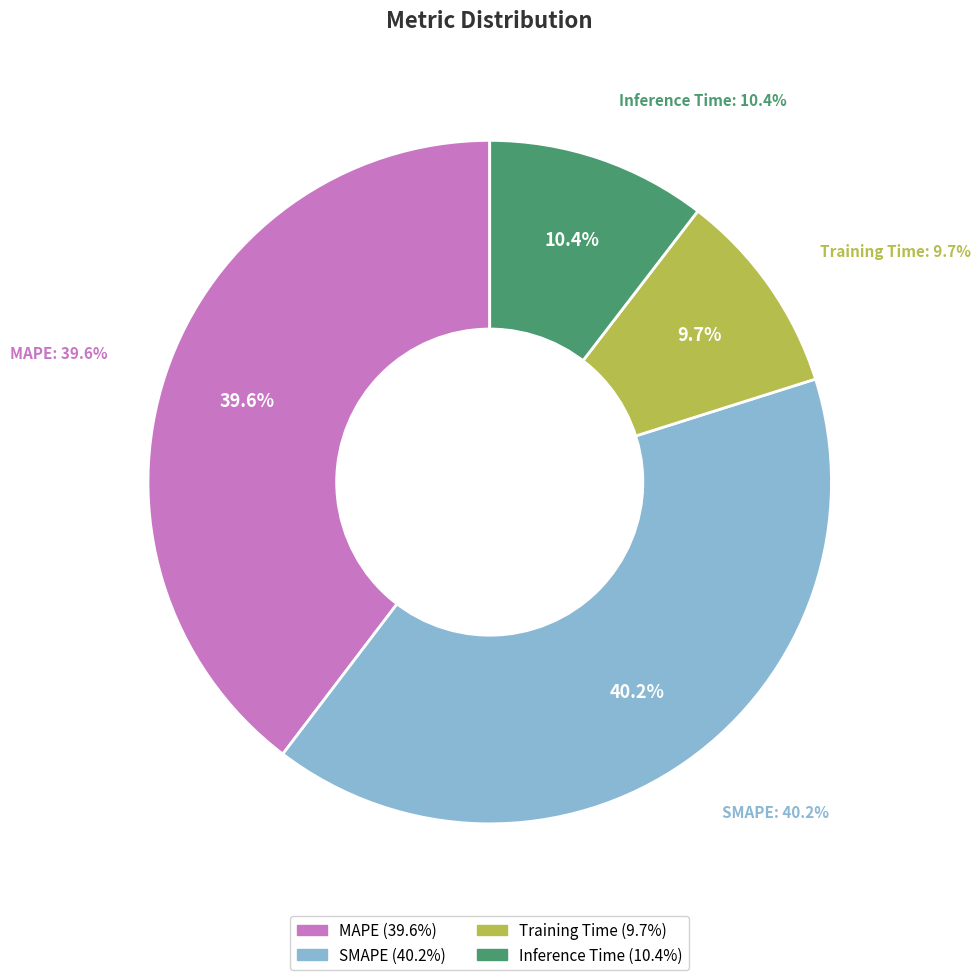

Is there any slice that represents more than half of the pie?

No